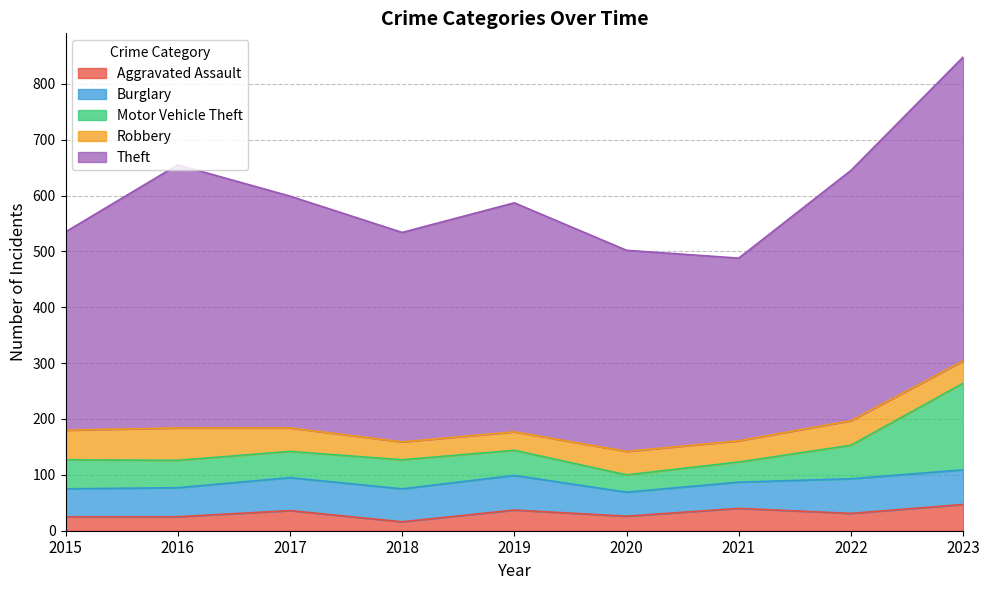

Is it true that Robbery equals 42 at 2017?

True